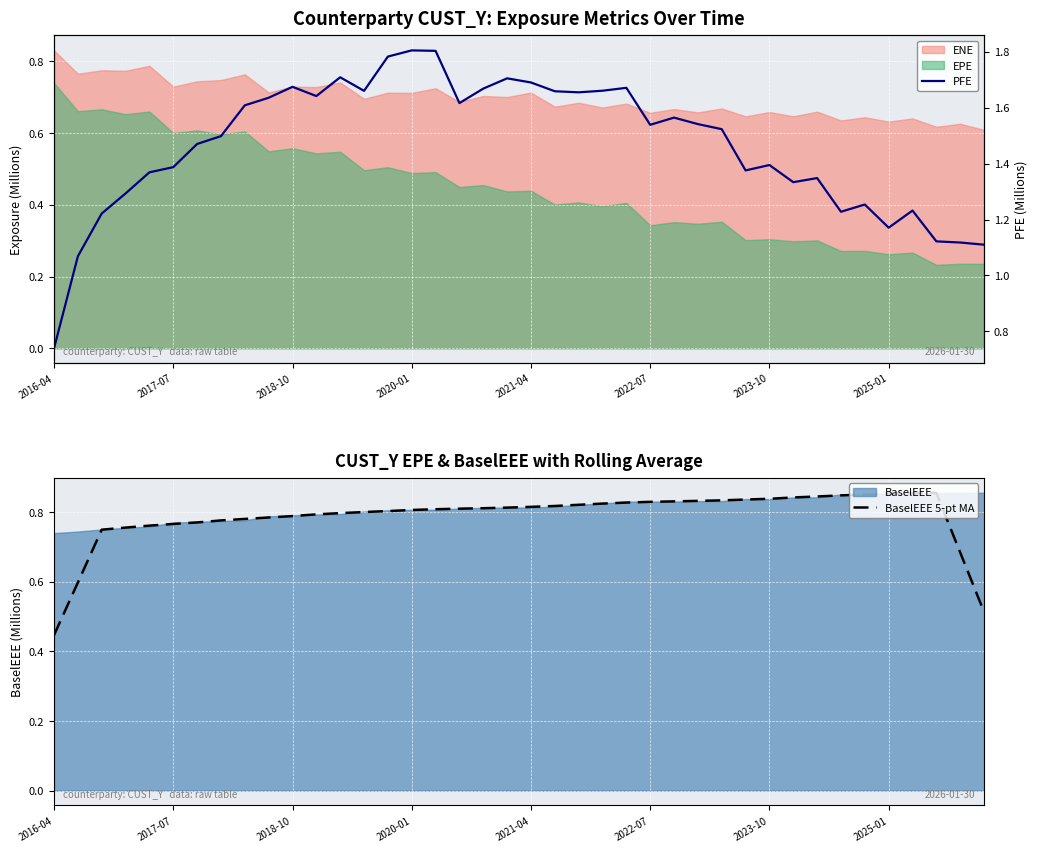

What is the smallest value displayed?

0.4